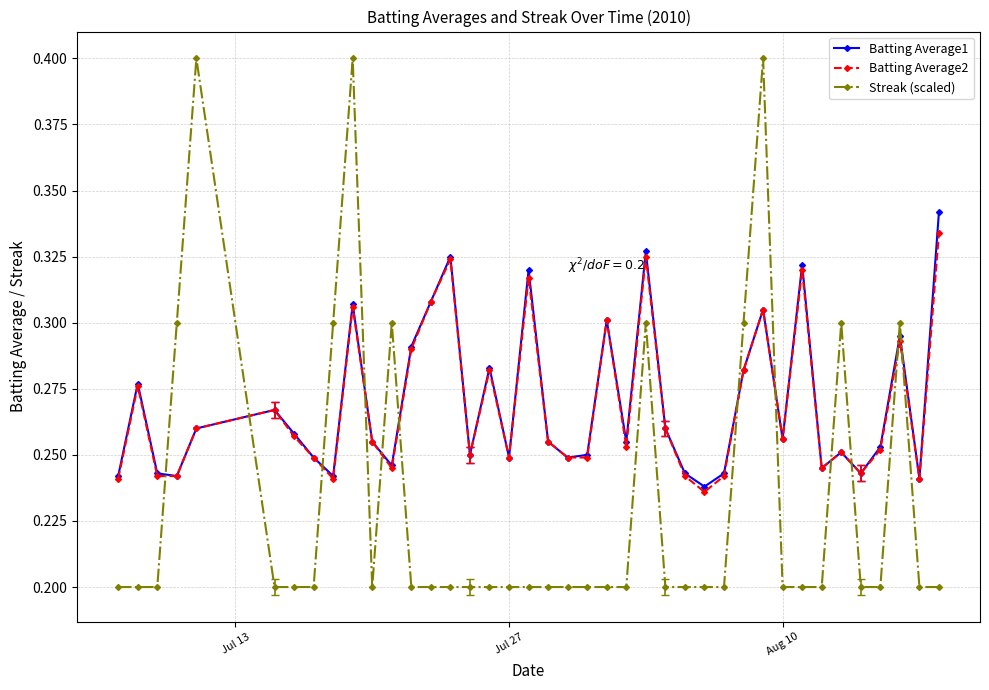

In Batting Average1, how many points are higher than both neighbors (excluding endpoints)?

12